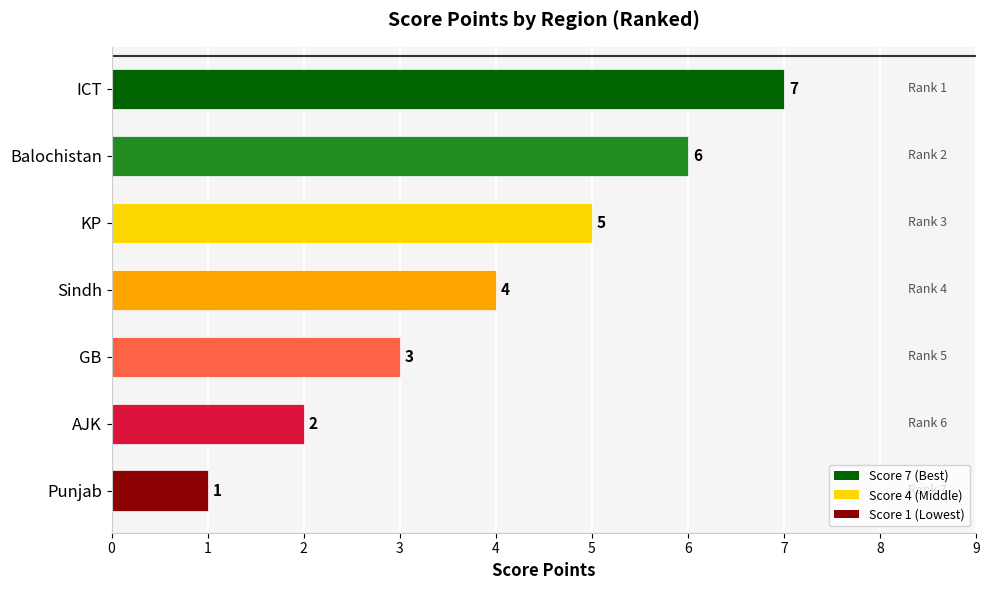

Reading top to bottom, transcribe all the data shown in this chart.

7	6	5	4	3	2	1